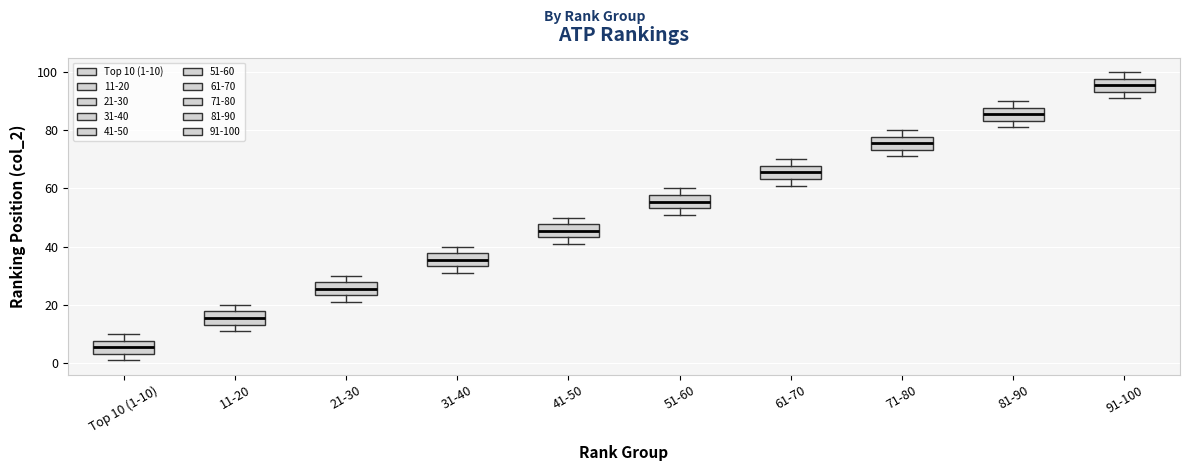

Which box's median line is the highest?

91-100